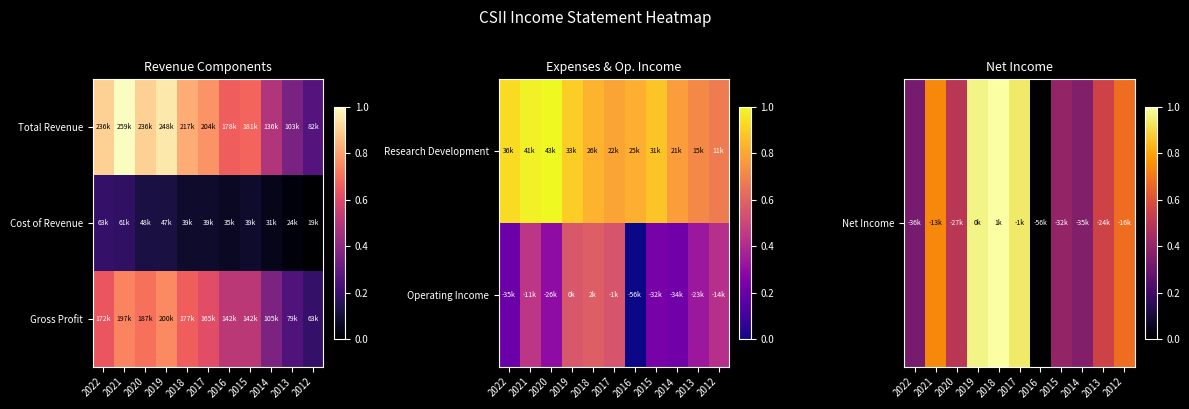

List the series in order of their peak value, highest first.

Net Income, Gross Profit, Operating Income